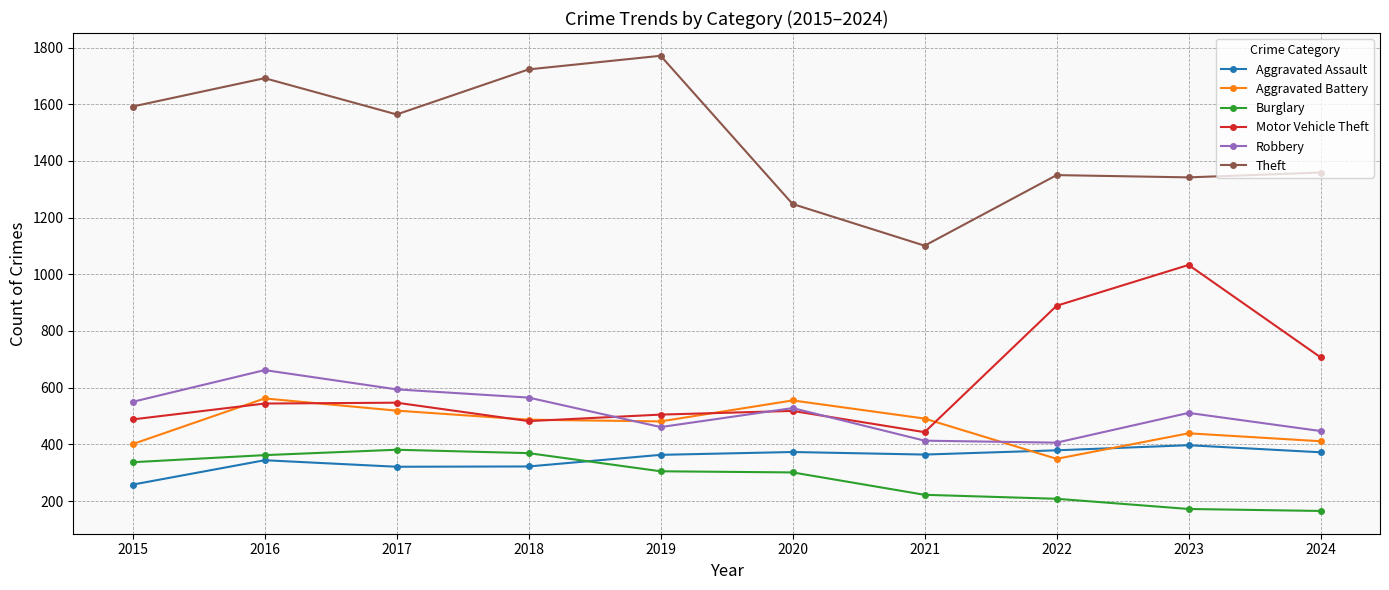

Which series has the widest spread of values?

Theft